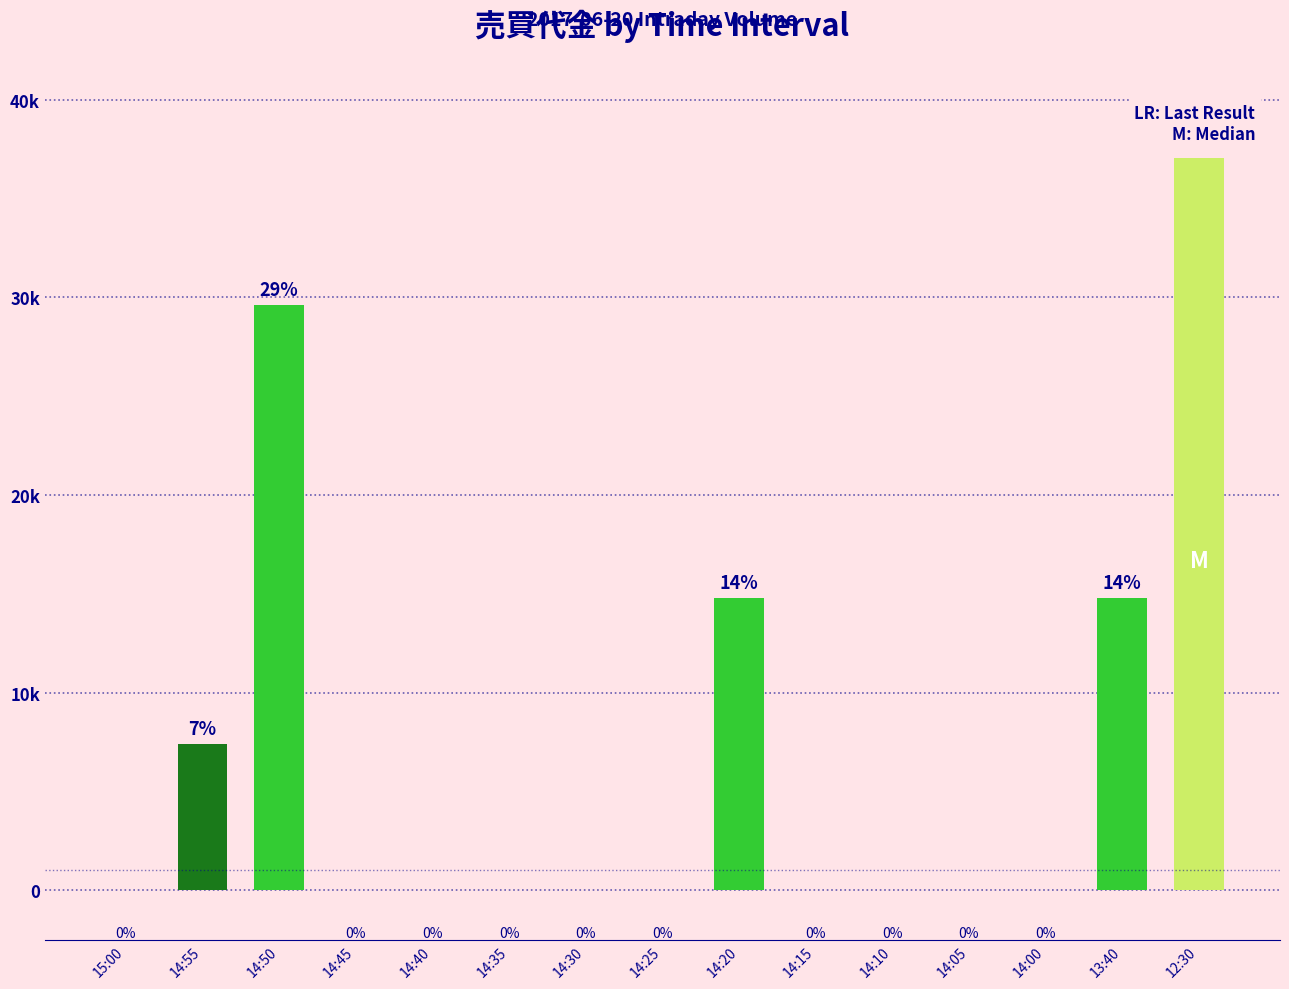

Are the bars horizontal?

No